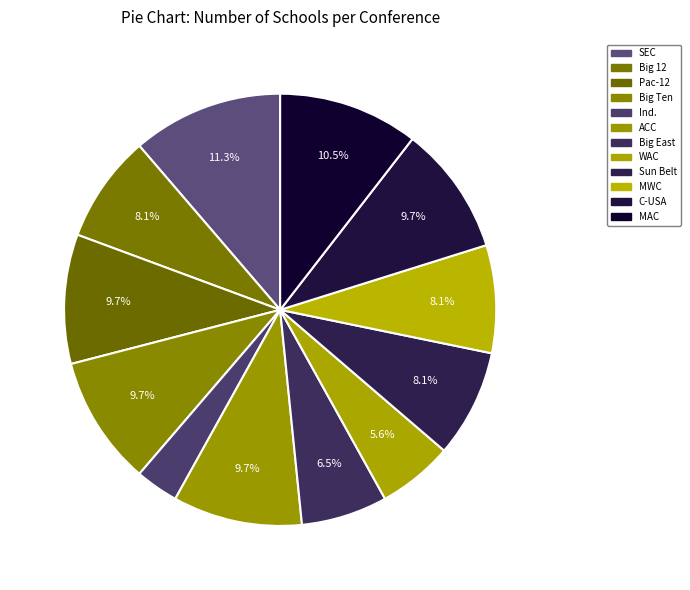

Is there any slice that represents more than half of the pie?

No